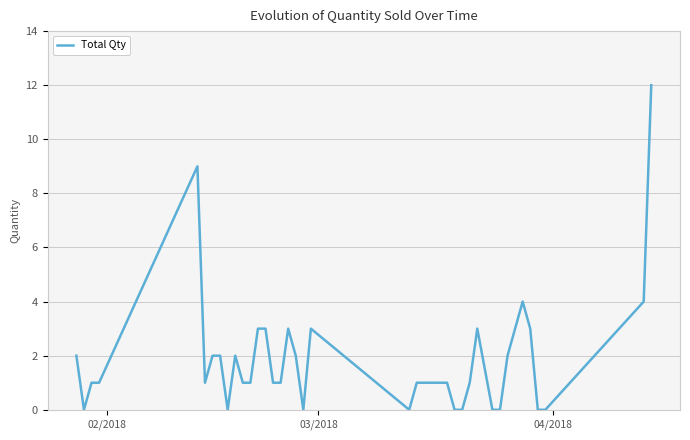

What is the greatest value displayed?

12